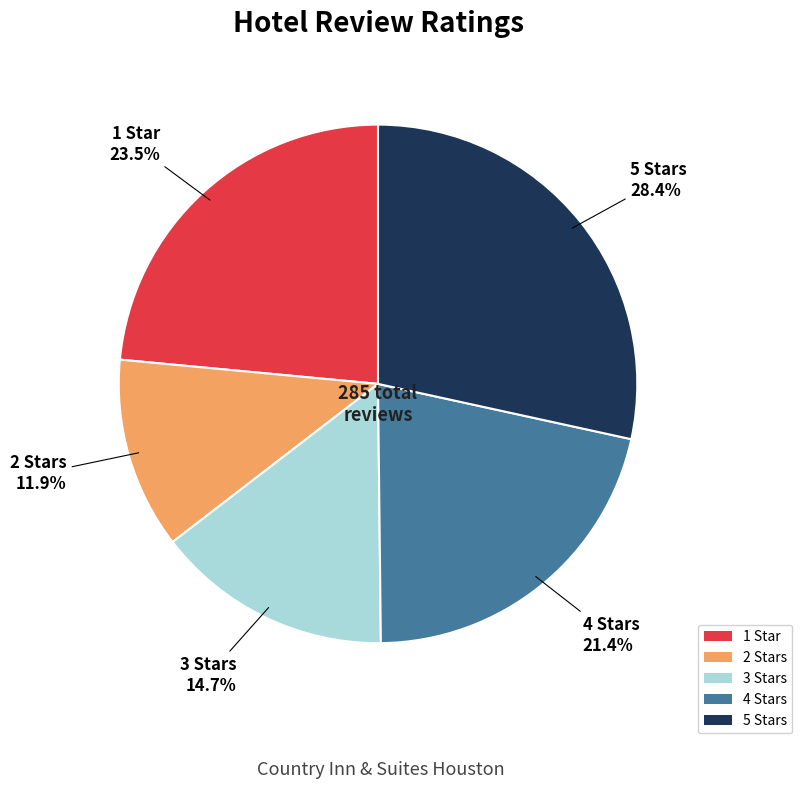

Between 5 Stars and 1 Star, which is larger?

5 Stars